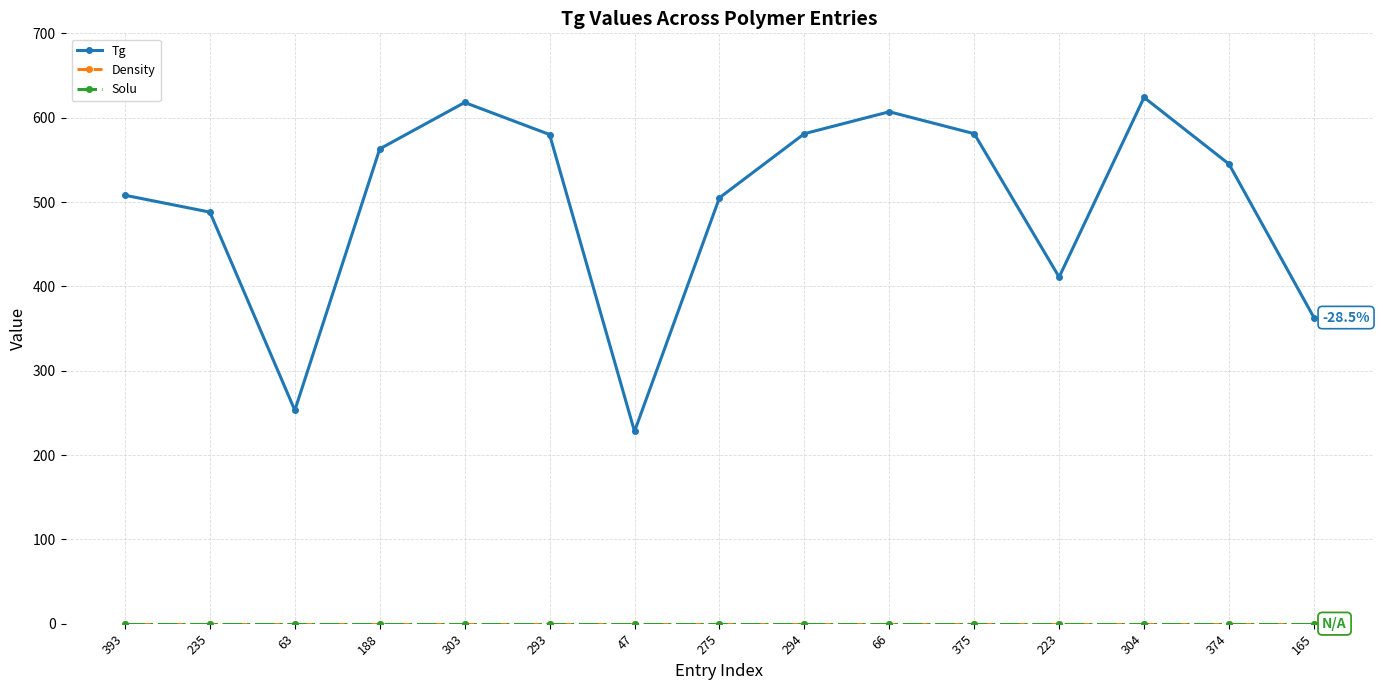

Reading left to right, transcribe all the data shown in this chart.

Tg: 393=508	235=488	63=253	188=563	303=618	293=580	47=228	275=505	294=581	66=607	375=581	223=411	304=624	374=545	165=363
Density: 393=0	235=0	63=0	188=0	303=0	293=0	47=0	275=0	294=0	66=0	375=0	223=0	304=0	374=0	165=0
Solu: 393=0	235=0	63=0	188=0	303=0	293=0	47=0	275=0	294=0	66=0	375=0	223=0	304=0	374=0	165=0